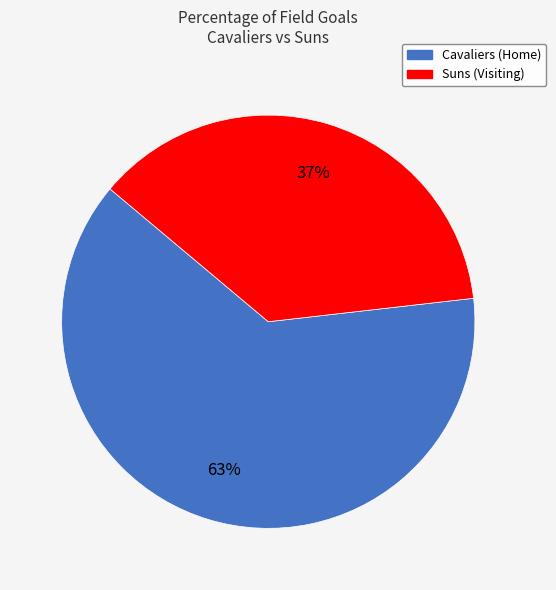

To the nearest percent, what is the difference between the largest and smallest slice percentages?

26%